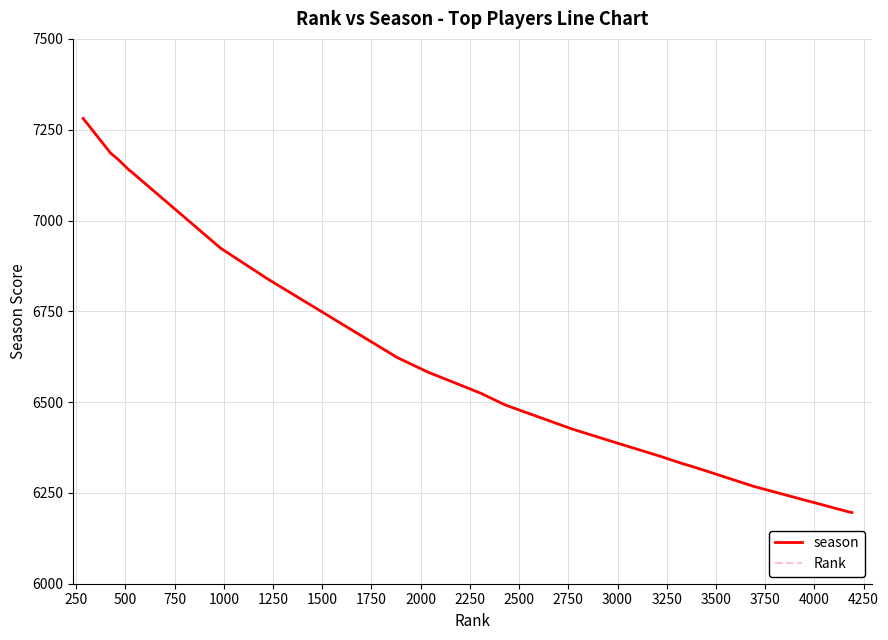

What is the highest value of the season series?

7281